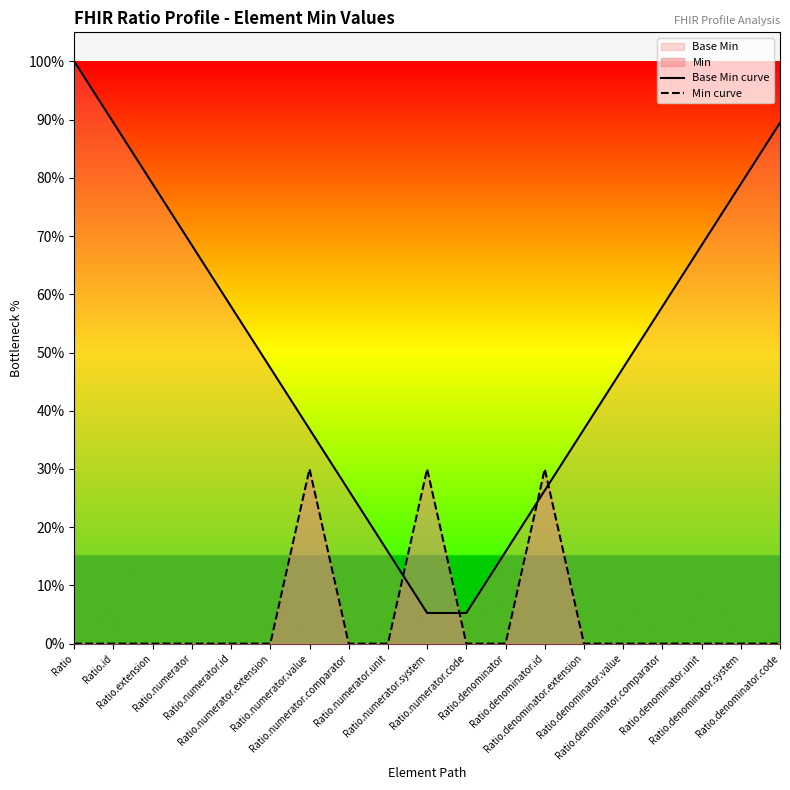

How many data points does each series have?

19